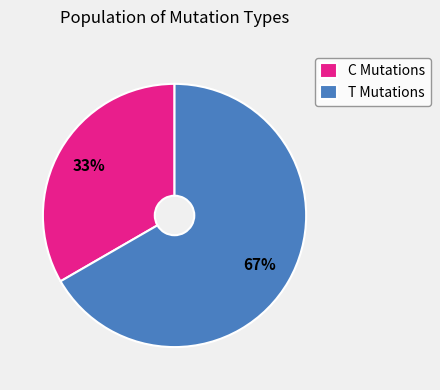

The T Mutations slice represents 55% of the pie. True or false?

False